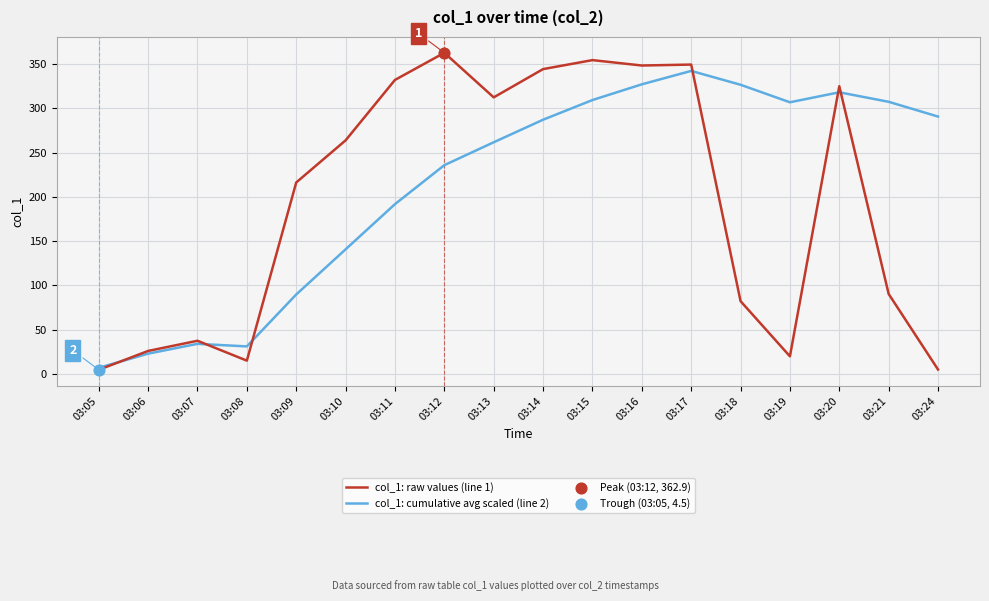

At how many categories does at least one series exceed 78?

14